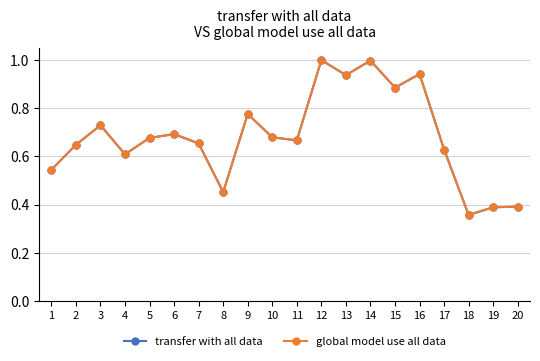

Is this an area chart (filled region under the line)?

No